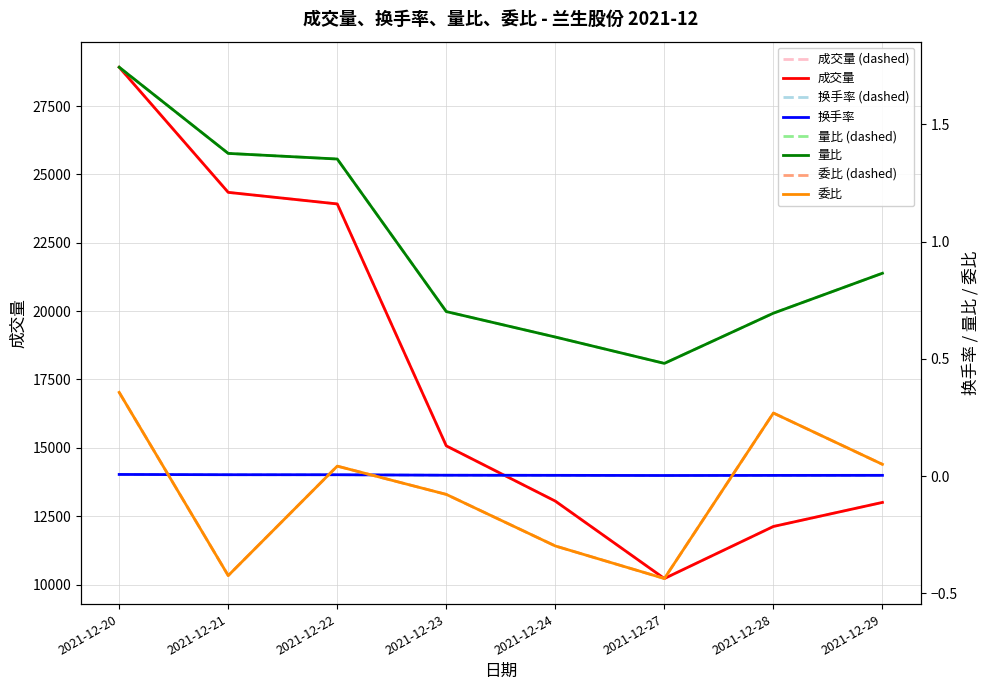

At 2021-12-21, list the series in order from smallest to largest.

委比, 量比, 成交量, 换手率